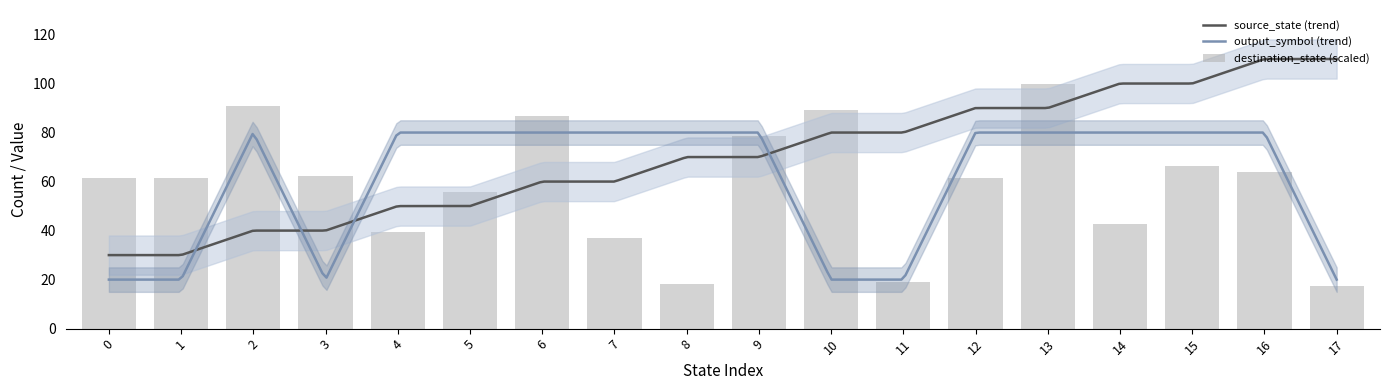

What is the highest value of the output_symbol (trend) series?

80.0